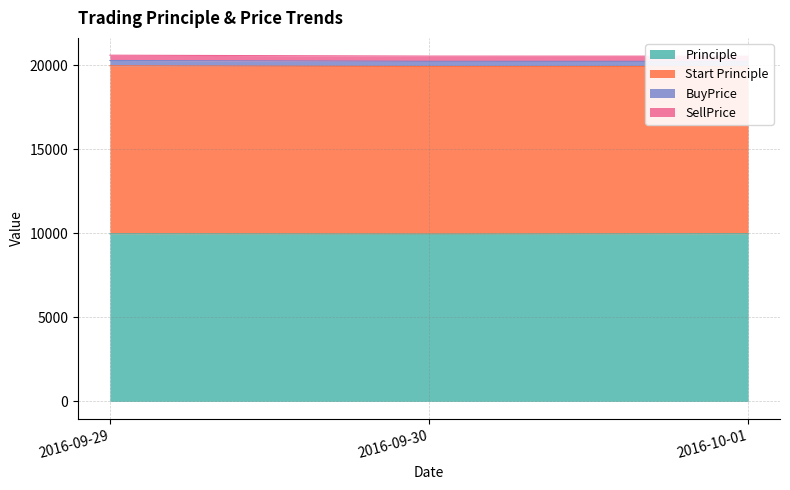

Count the number of categories in the chart.

3